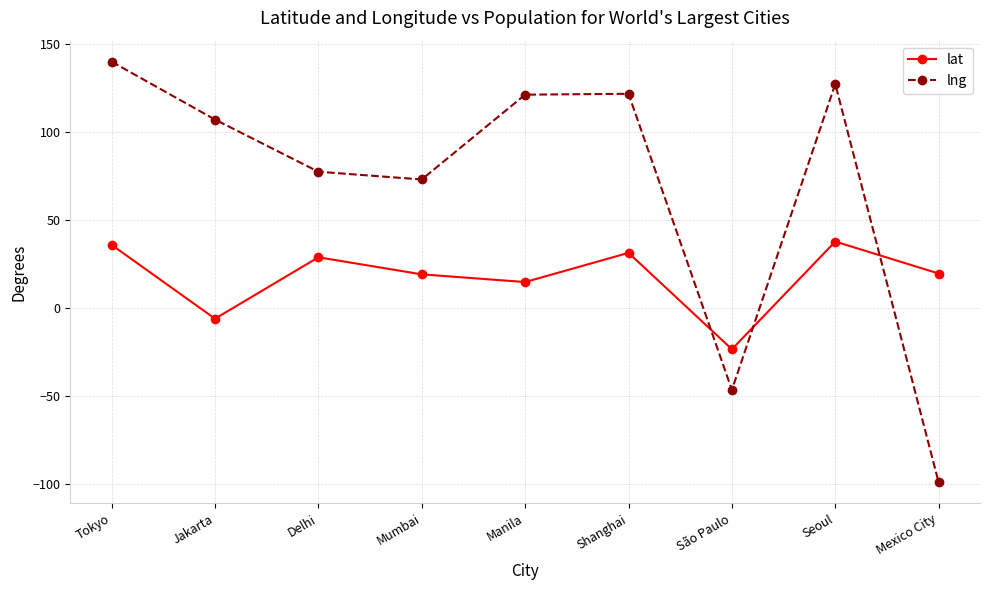

Is it true that lng equals 121.5 at Shanghai?

True